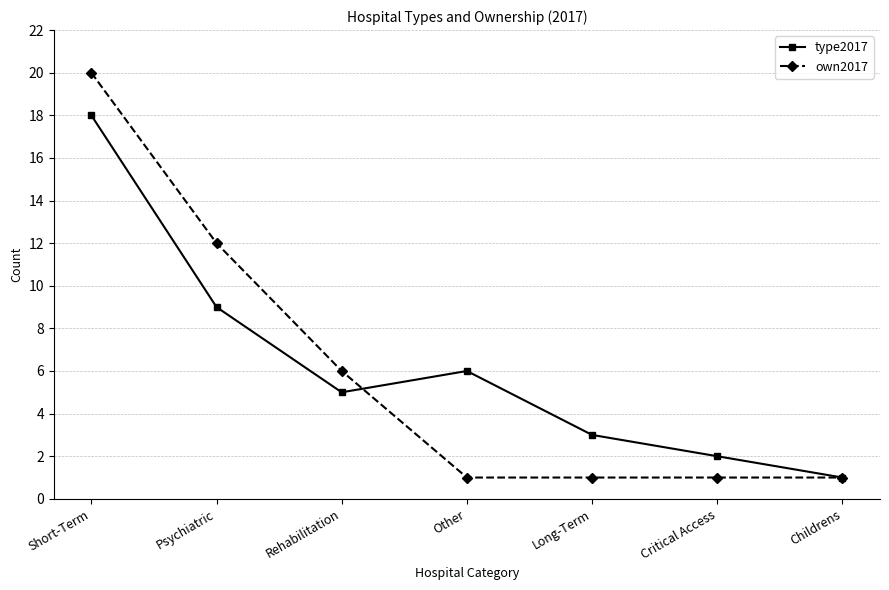

What is the label of the 5th point from the right?

Rehabilitation